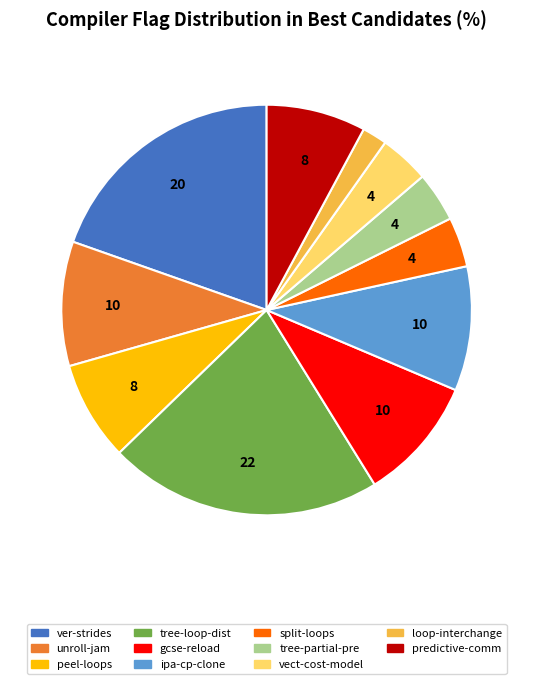

How many slices are in this pie chart?

11